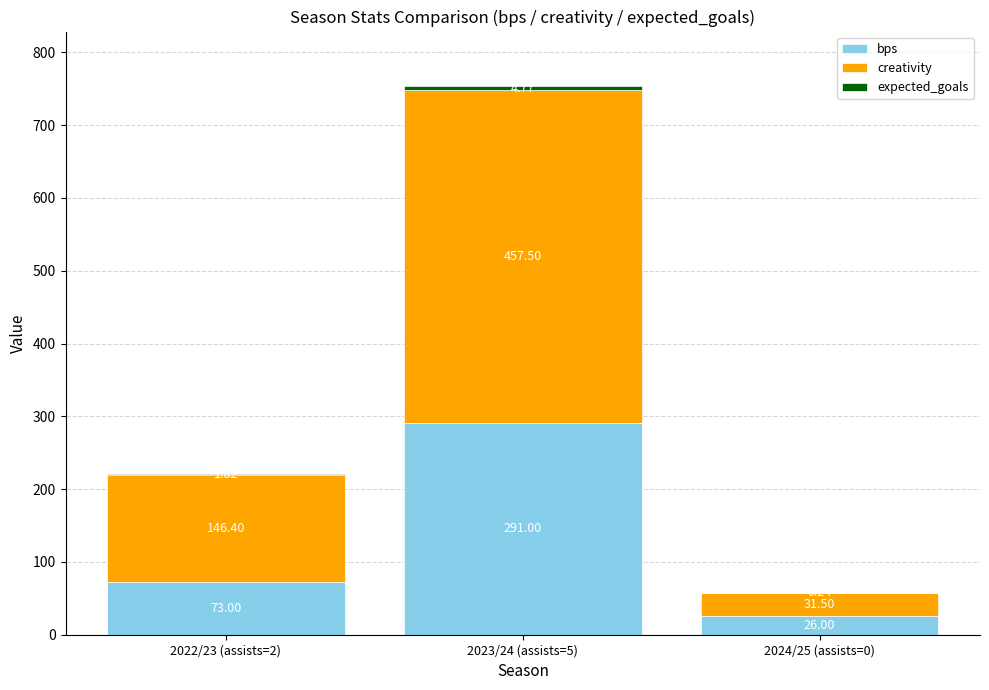

What is the total value across all series at 2023/24 (assists=5)?

753.3